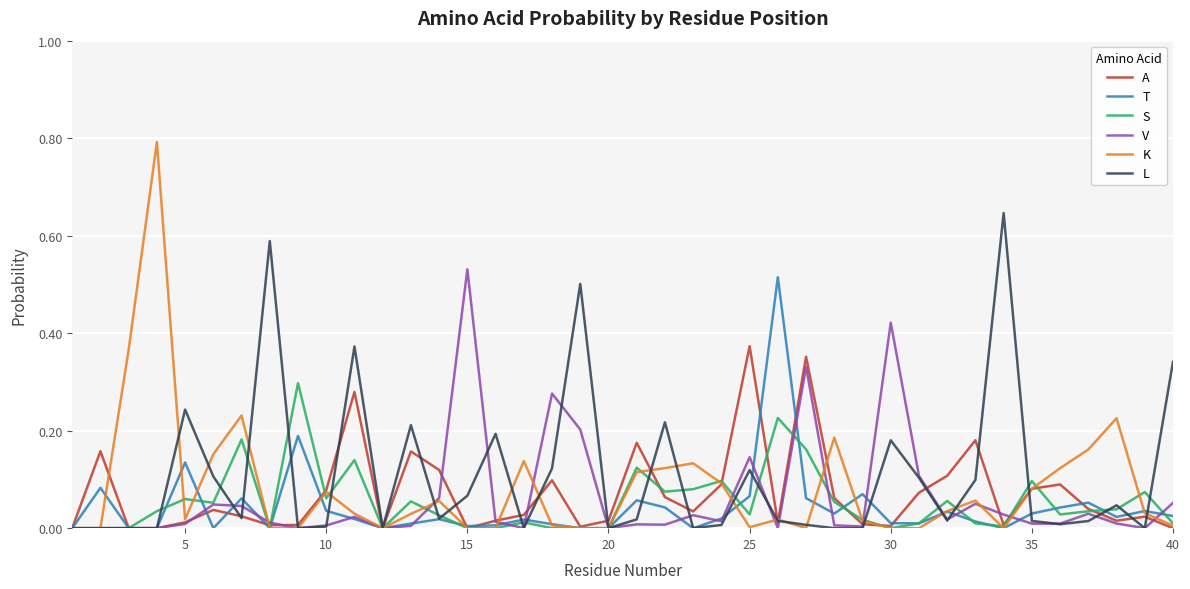

Which series has the widest spread of values?

K